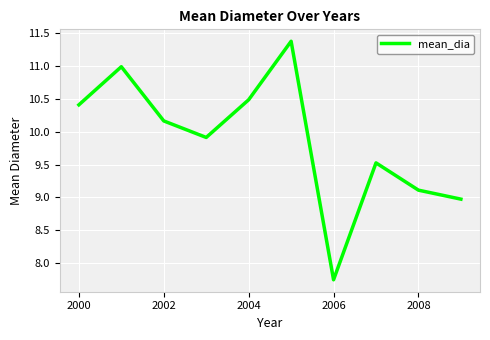

True or false: the data has more than 1 interior local peaks.

True